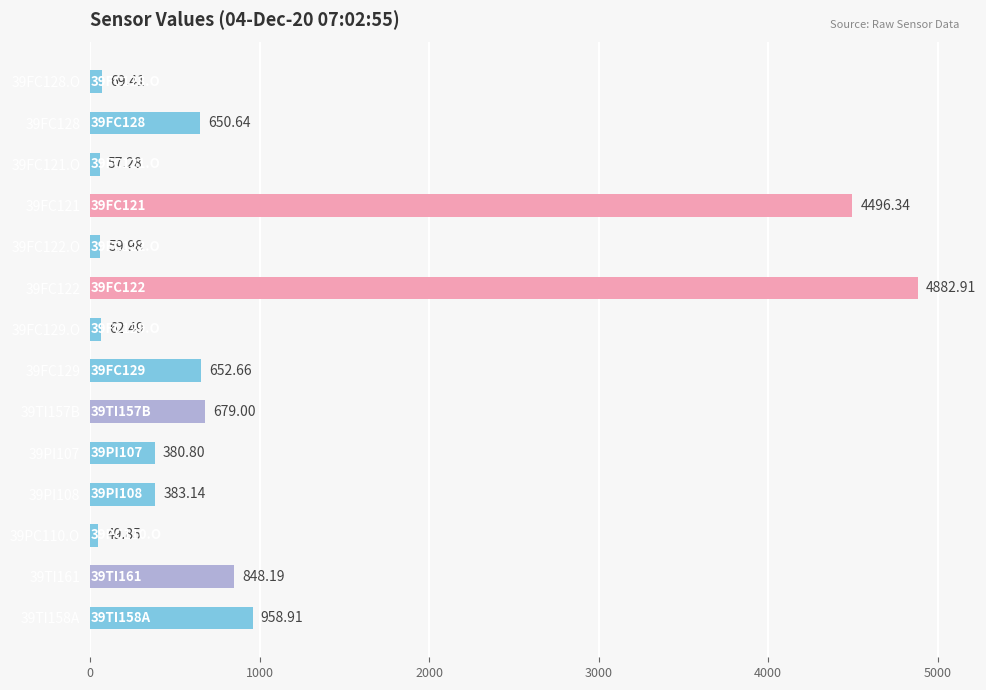

Rank the categories by value from highest to lowest.

39FC122, 39FC121, 39TI158A, 39TI161, 39TI157B, 39FC129, 39FC128, 39PI108, 39PI107, 39FC128.O, 39FC129.O, 39FC122.O, 39FC121.O, 39PC110.O